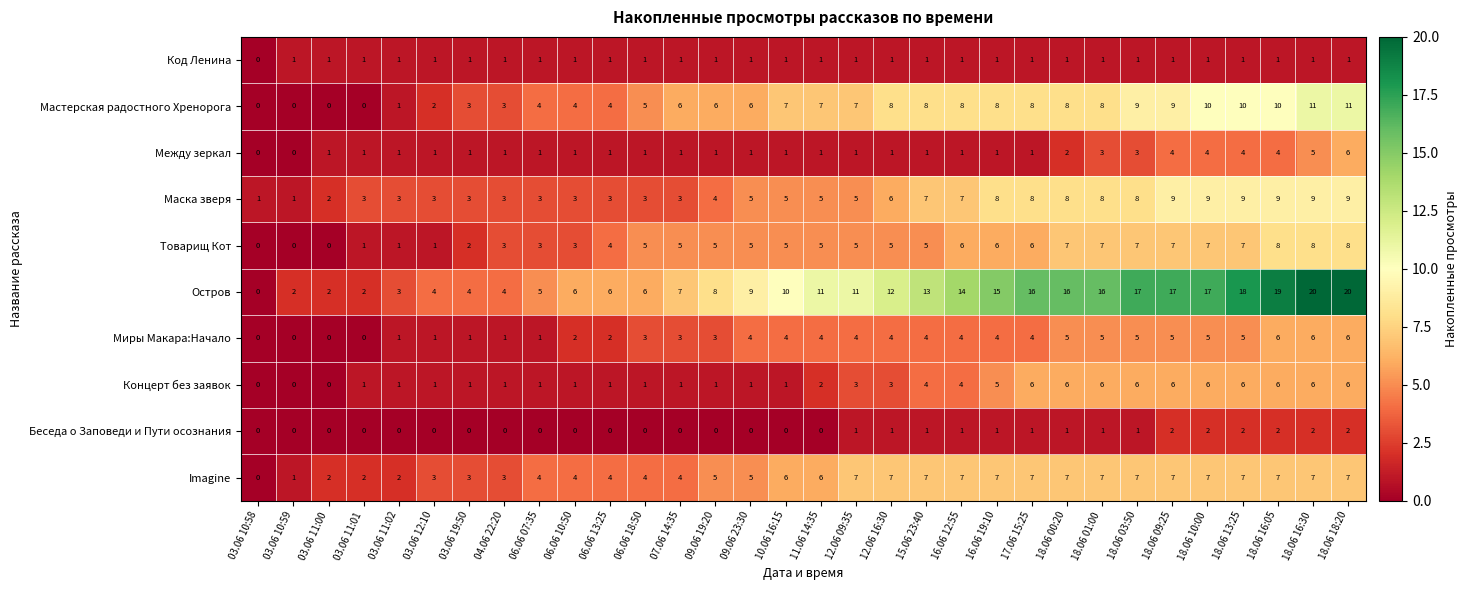

True or false: Маска зверя has a value of 3 at 07.06 14:35.

True